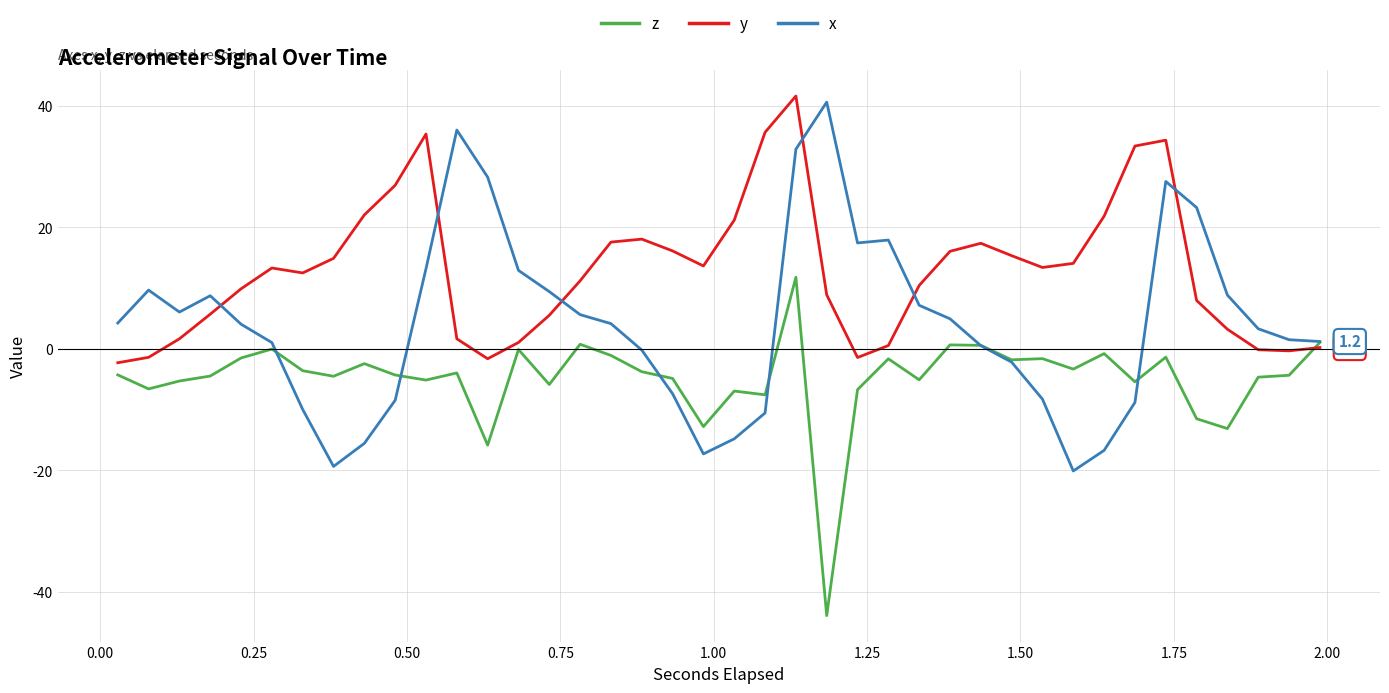

What is the minimum value shown in the chart?

-43.9